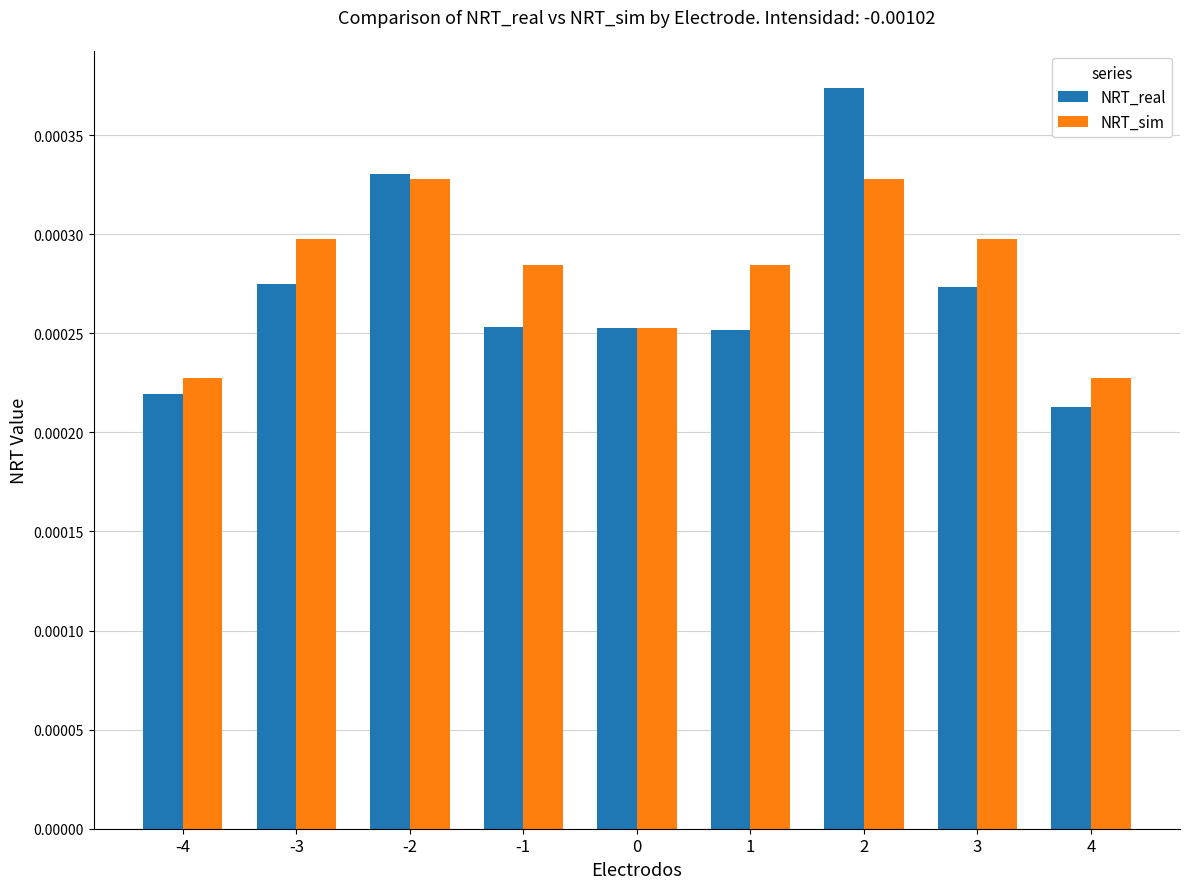

Rank the series by their maximum value, from lowest to highest.

NRT_sim, NRT_real